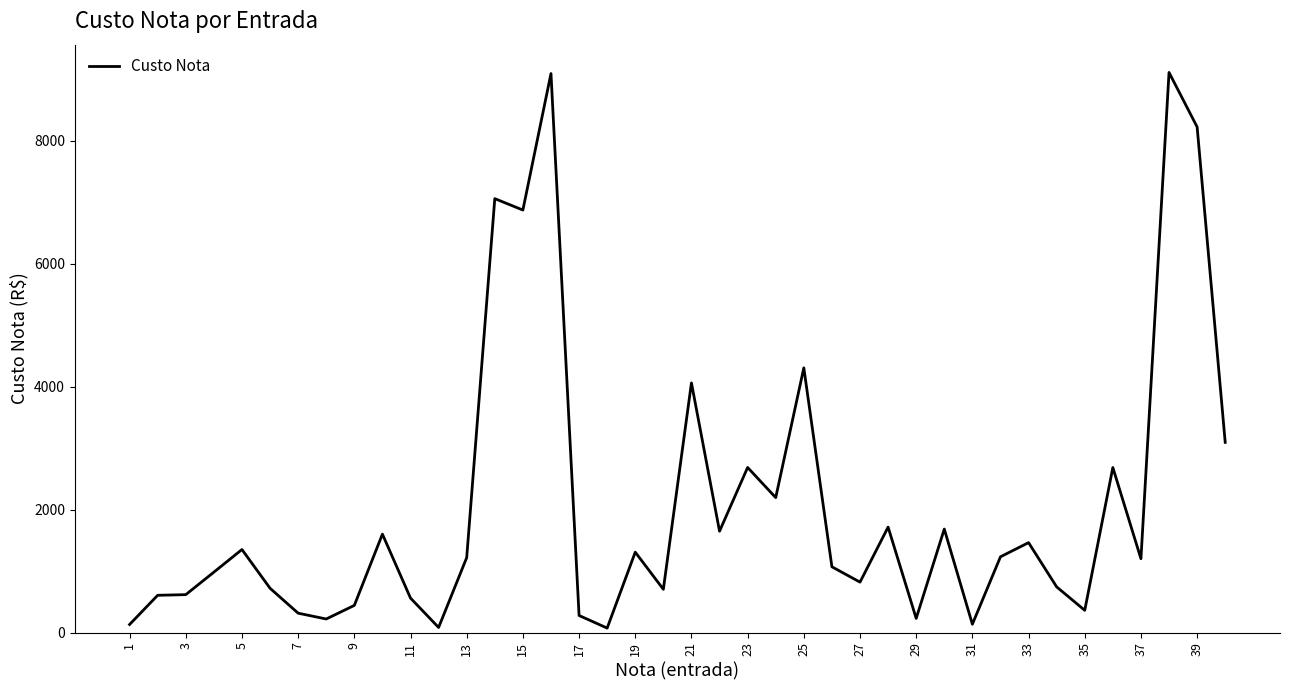

At which label is the value closest to 4590?

25